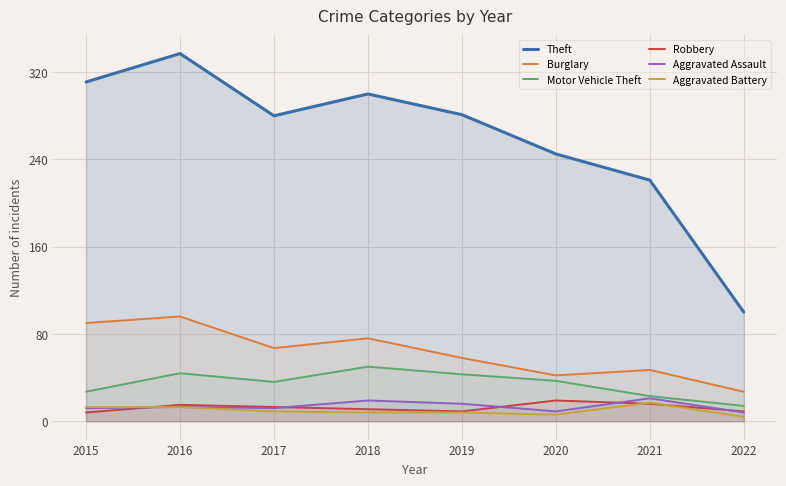

Where is Aggravated Assault nearest to the value 14?

2016